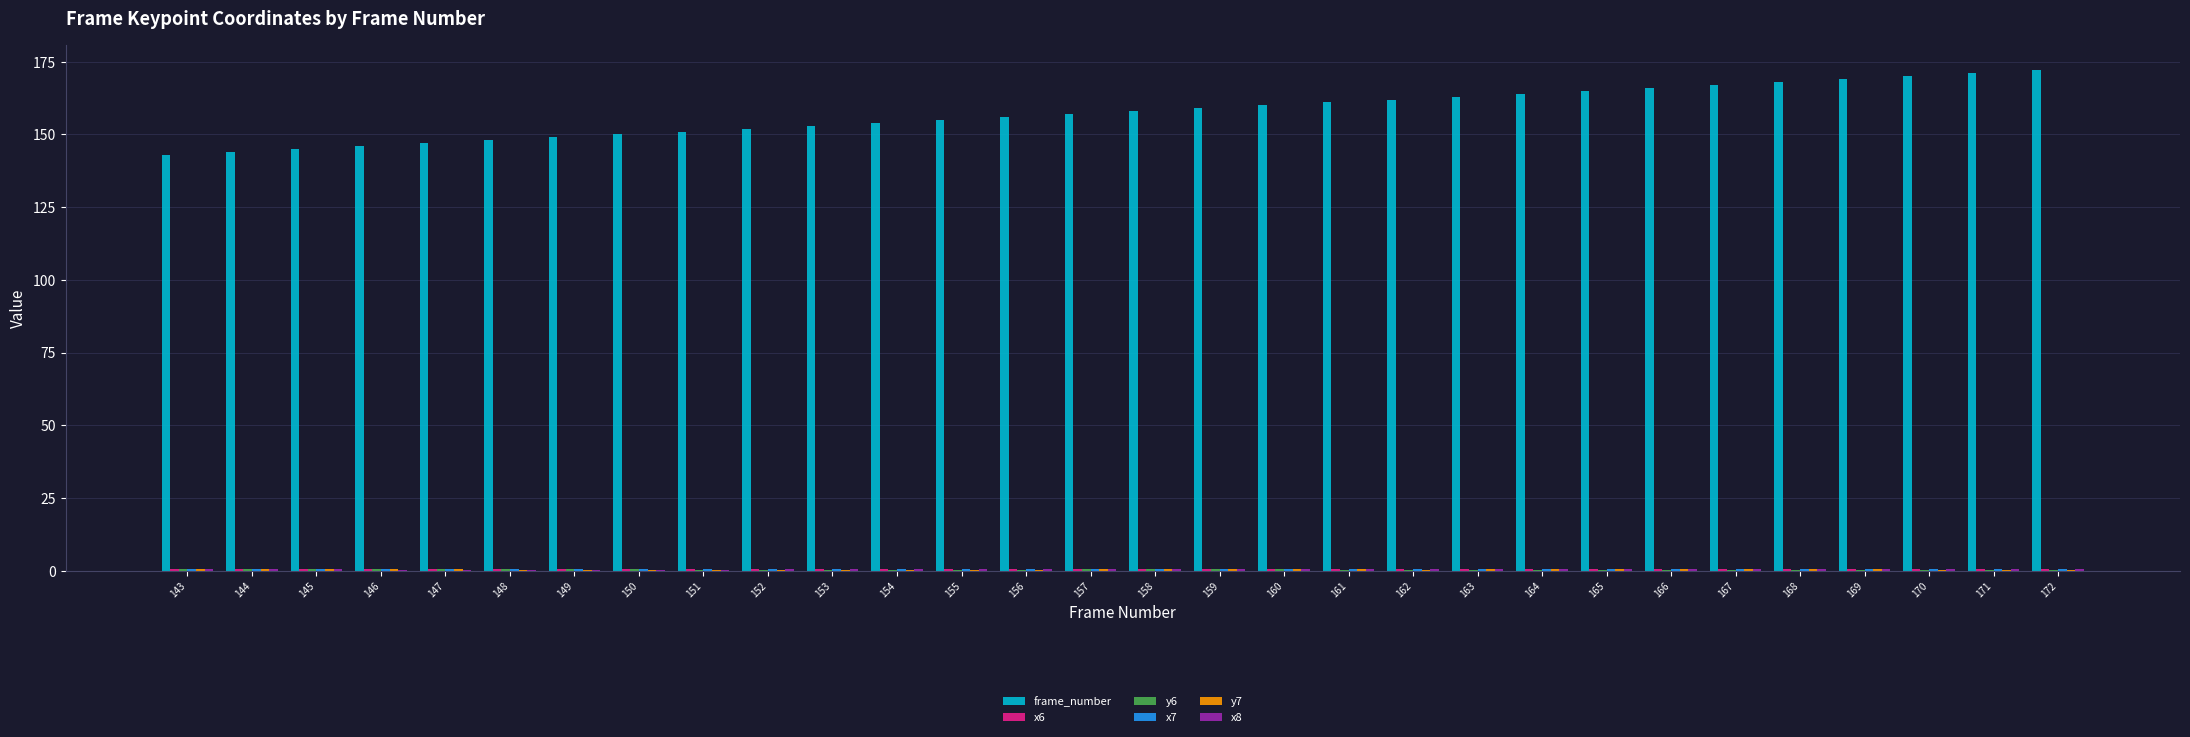

What is the sum of all frame_number values?

4725.0